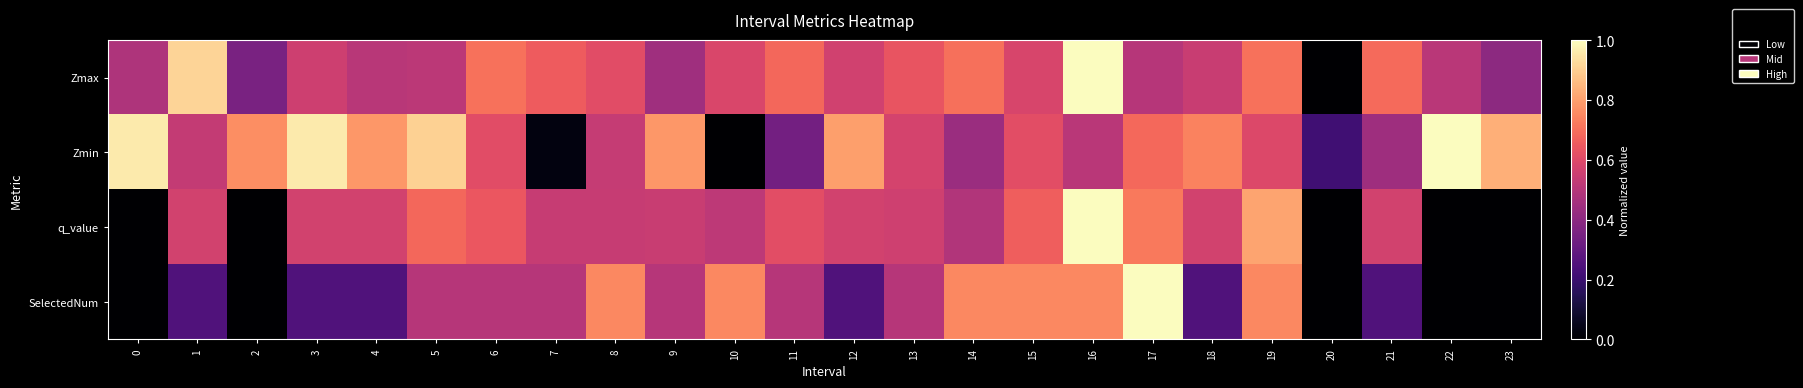

Which series has the widest spread of values?

Zmax